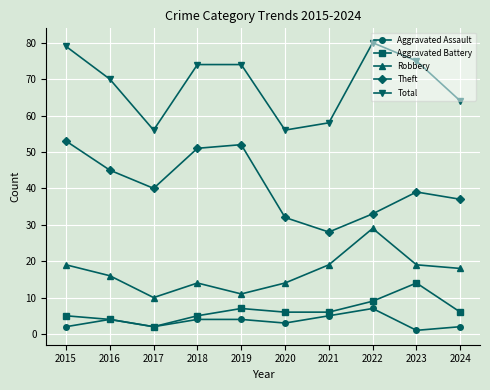

At which label does Robbery reach its minimum?

2017